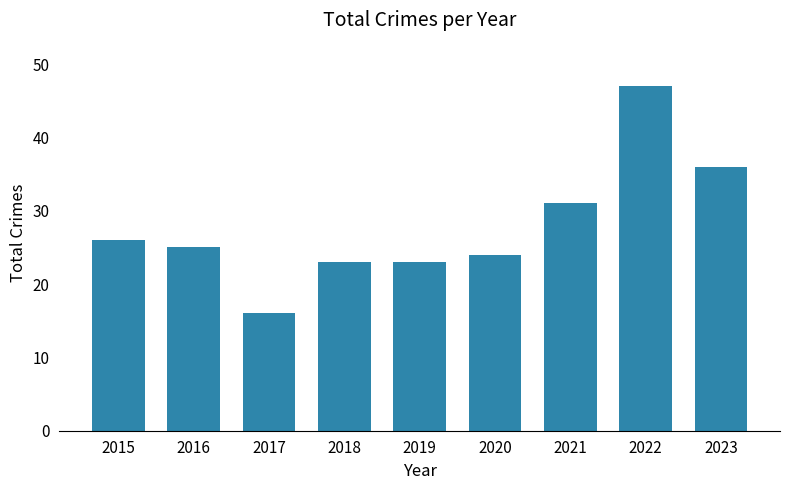

What is the value of the 7th bar from the left?

31